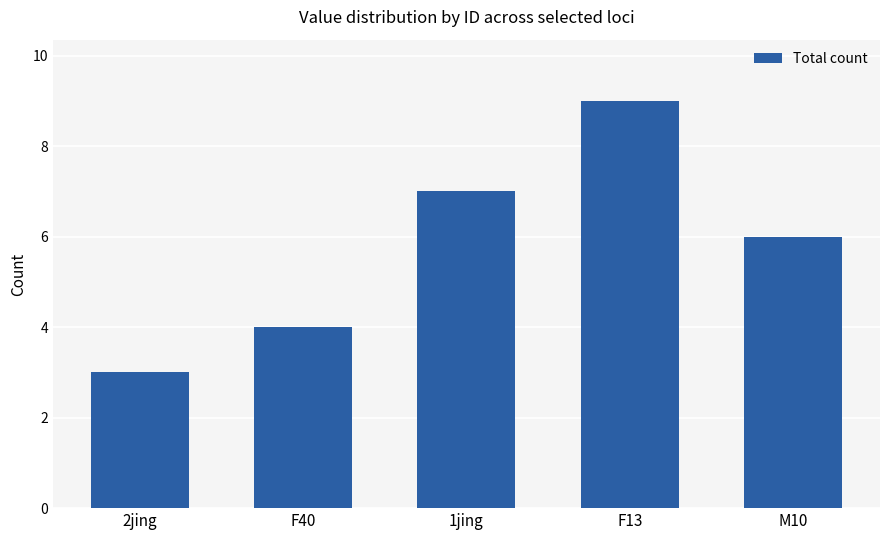

Reading left to right, what are all the values shown in this chart?

3	4	7	9	6